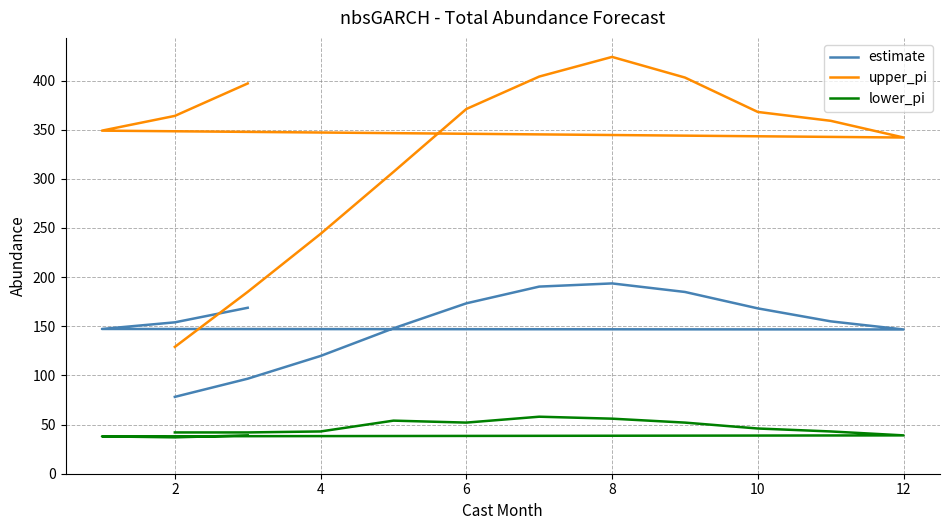

The value of upper_pi at 10 is 253.5. True or false?

False